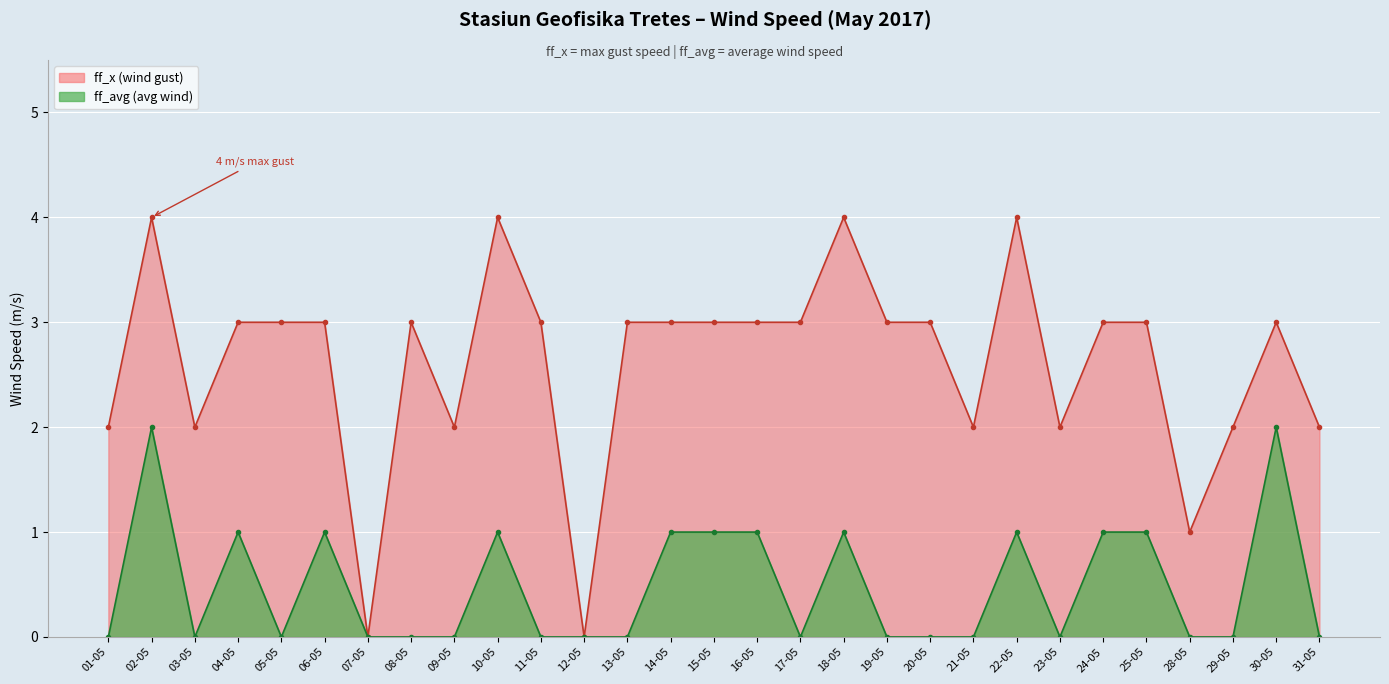

What is the label of the 2nd point from the left?

02-05